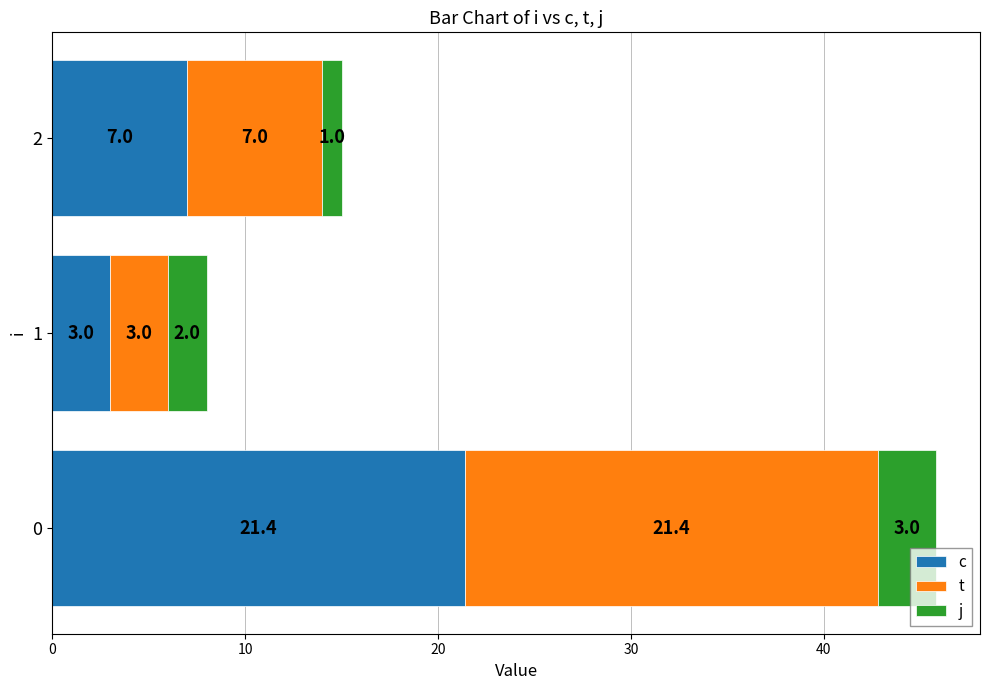

What is the total value across all series at 1?

8.0